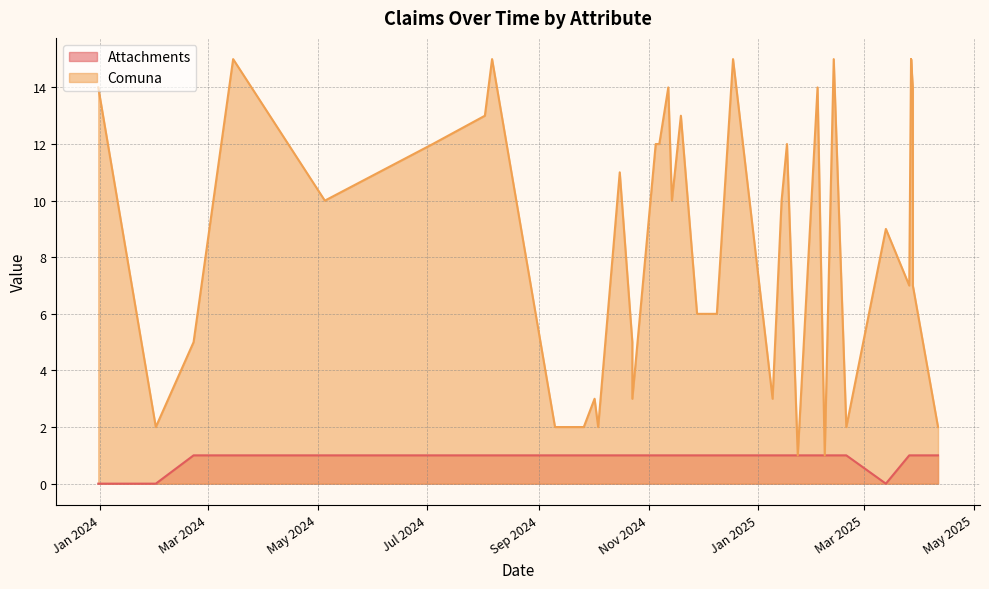

Does the chart have visible grid lines?

Yes